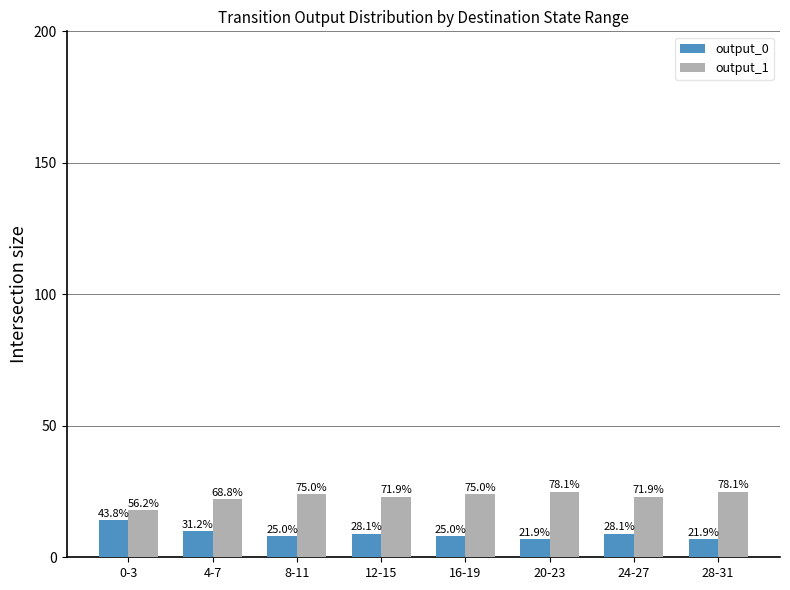

What is the sum of all output_1 values?

184